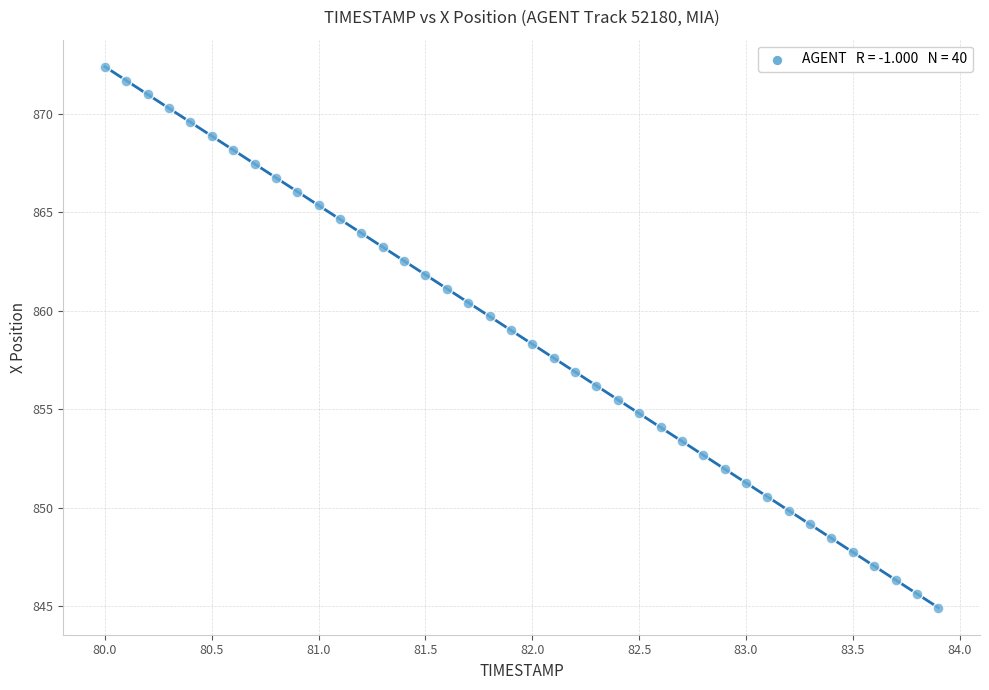

What is the range of Y values (max minus min)?

27.5